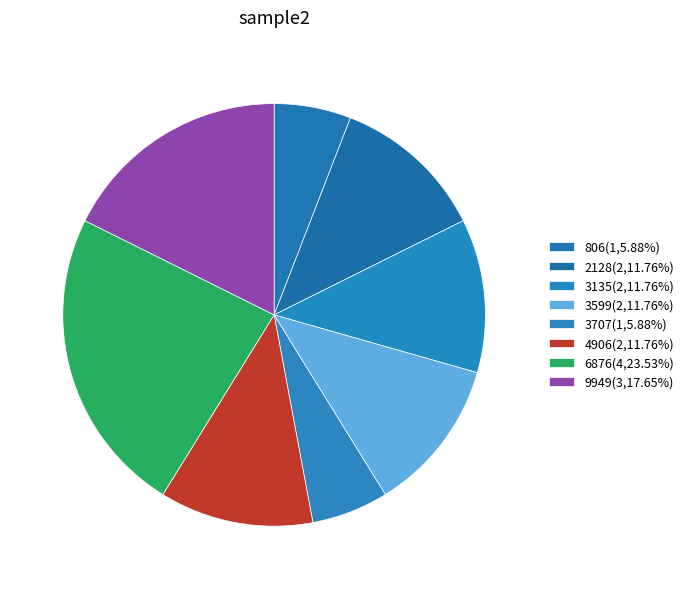

Which category has the biggest portion of the pie?

6876